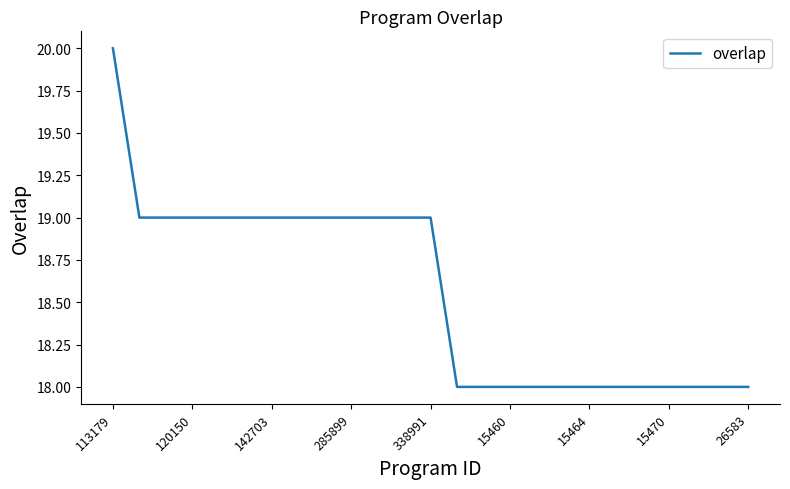

What is the maximum value shown in the chart?

20